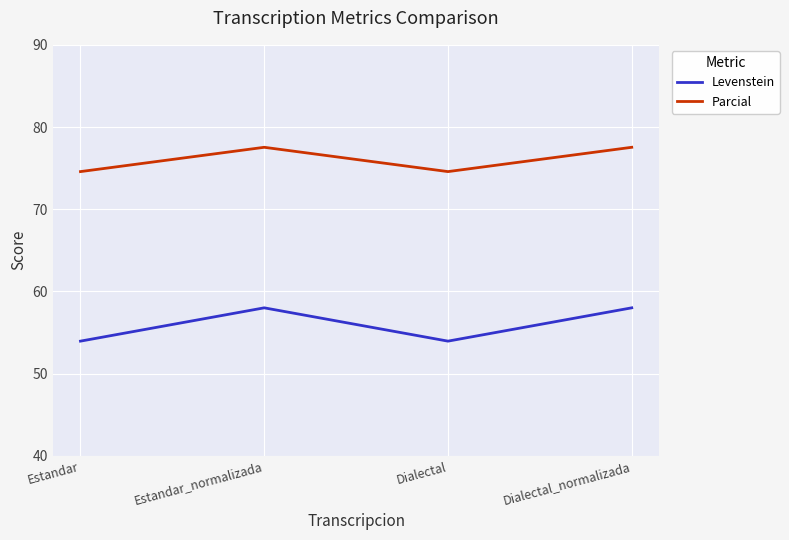

What is the spread (max minus min) of values at Estandar_normalizada?

19.5